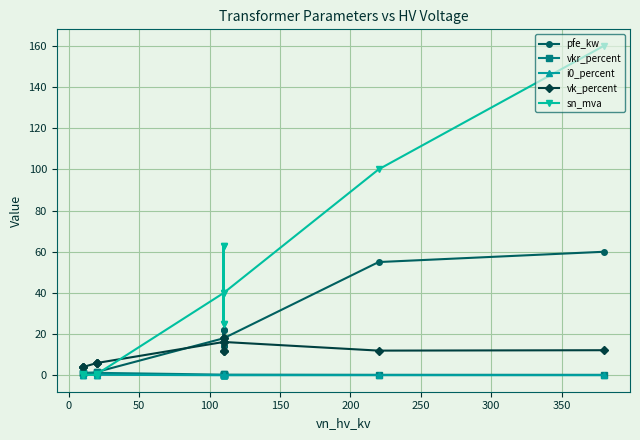

Is it true that i0_percent equals 0.1 at 13?

False